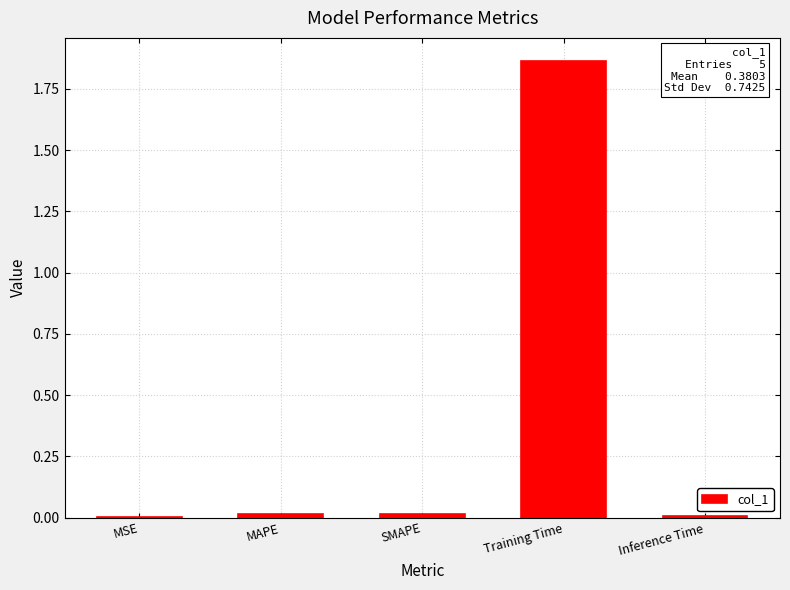

True or false: the data shows 0.0 at MAPE.

True